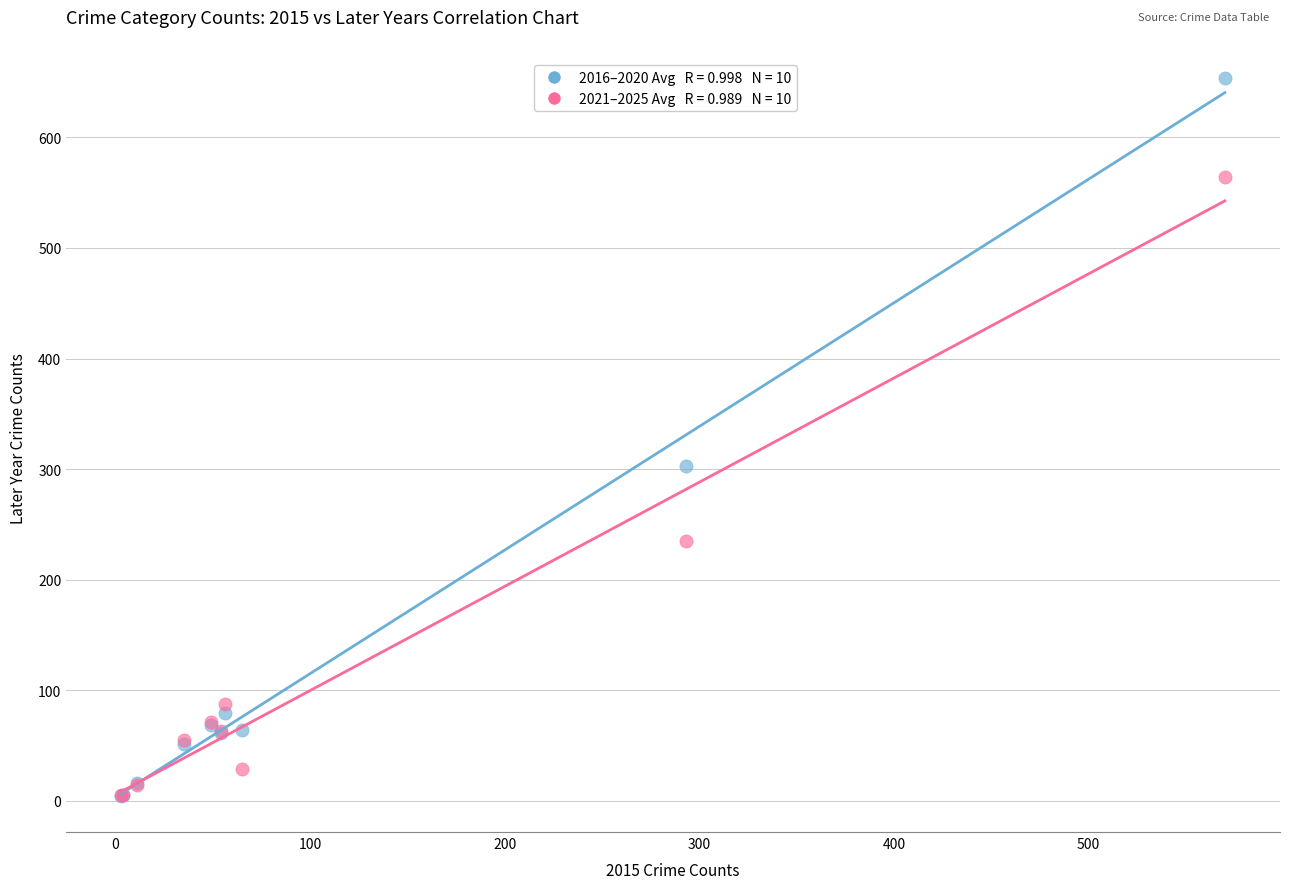

Across all series, what Y value is closest to 328?

303.2